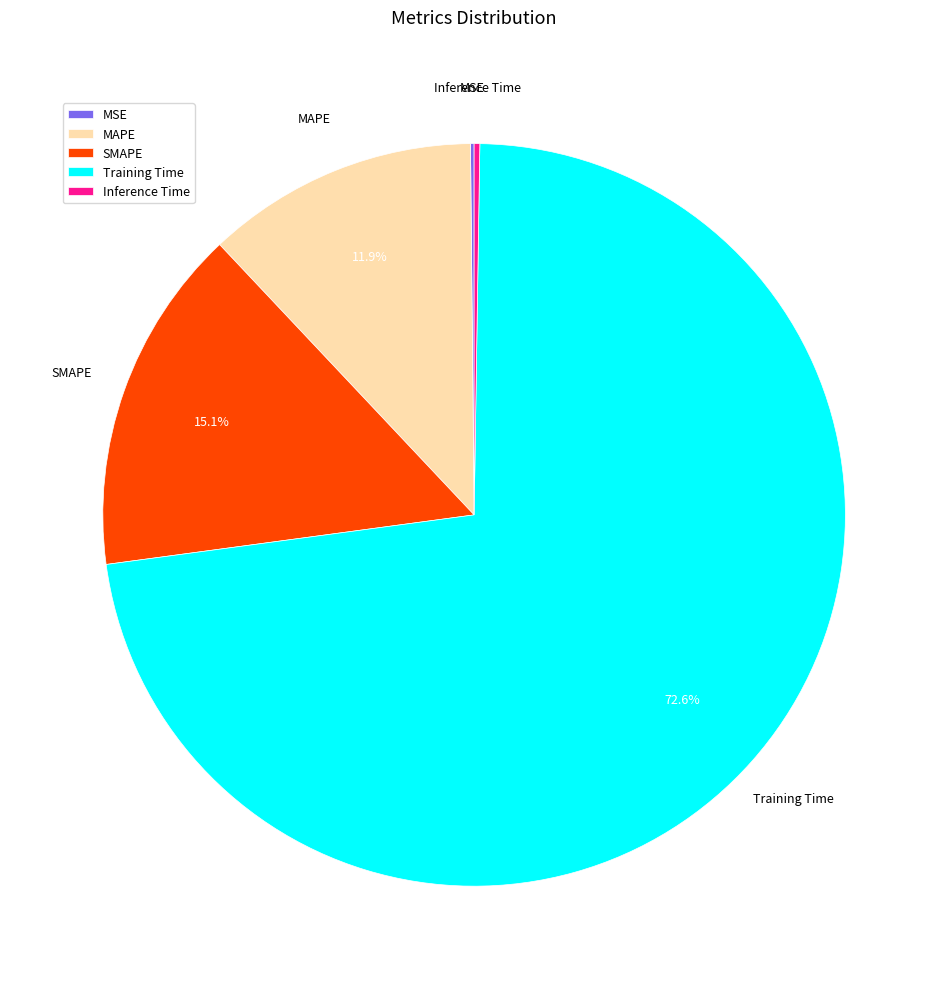

What percentage do SMAPE and MAPE together represent?

27.0%